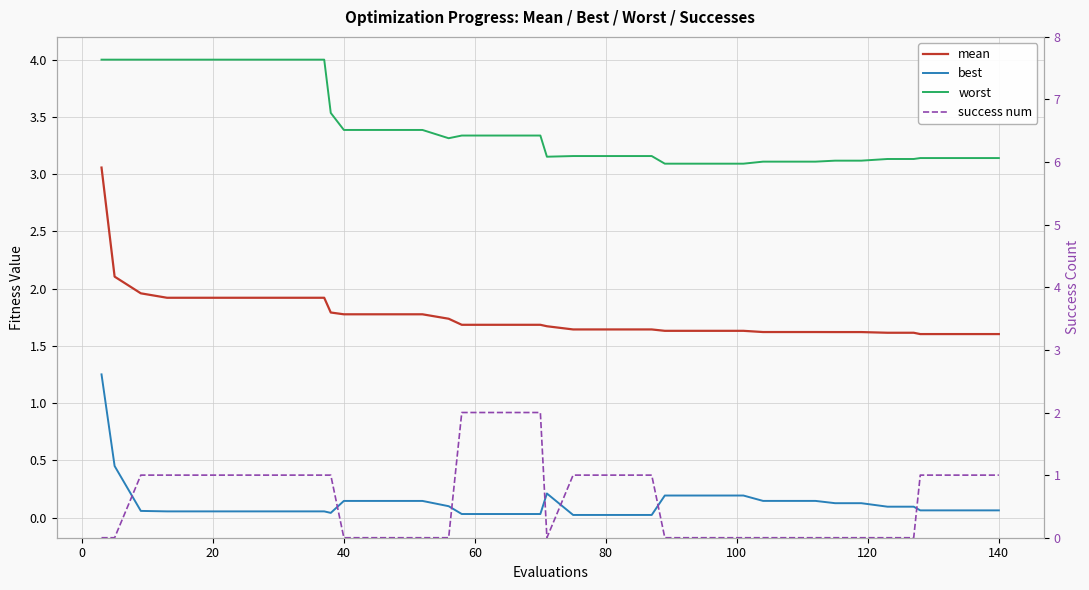

True or false: success num has more than 2 points higher than both neighbors.

False